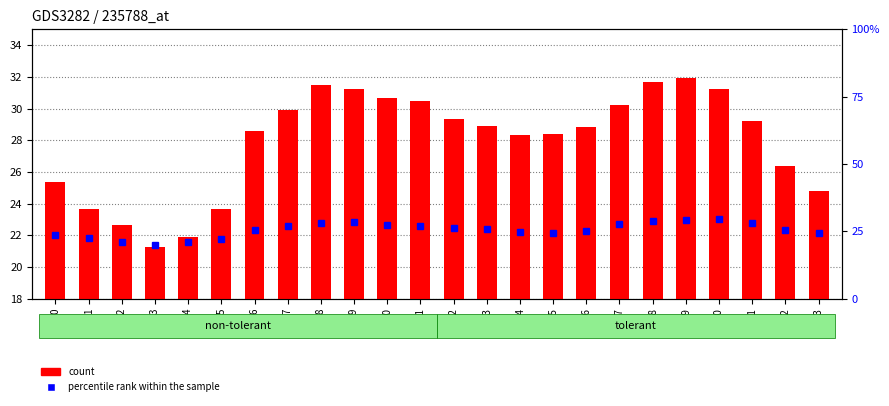

Reading left to right, transcribe all the data shown in this chart.

count: 25.4	23.7	22.7	21.3	21.9	23.6	28.6	29.9	31.5	31.2	30.6	30.5	29.3	28.9	28.3	28.4	28.8	30.2	31.7	31.9	31.2	29.2	26.4	24.8
percentile rank within the sample: 23.7	22.4	20.9	20.0	21.1	22.2	25.6	26.8	28.1	28.3	27.5	26.9	26.1	25.8	24.7	24.5	25.0	27.6	28.9	29.3	29.5	28.2	25.5	24.2